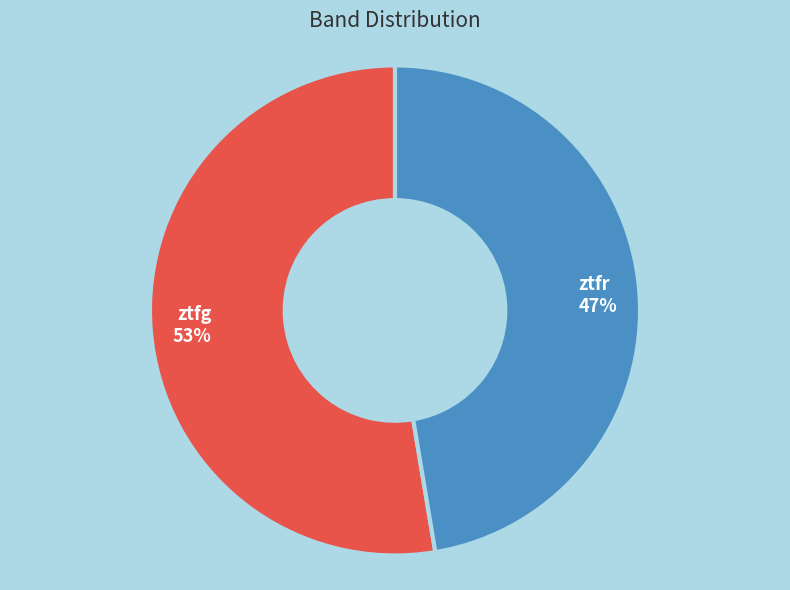

Is it true that ztfg is 53% of the pie?

True